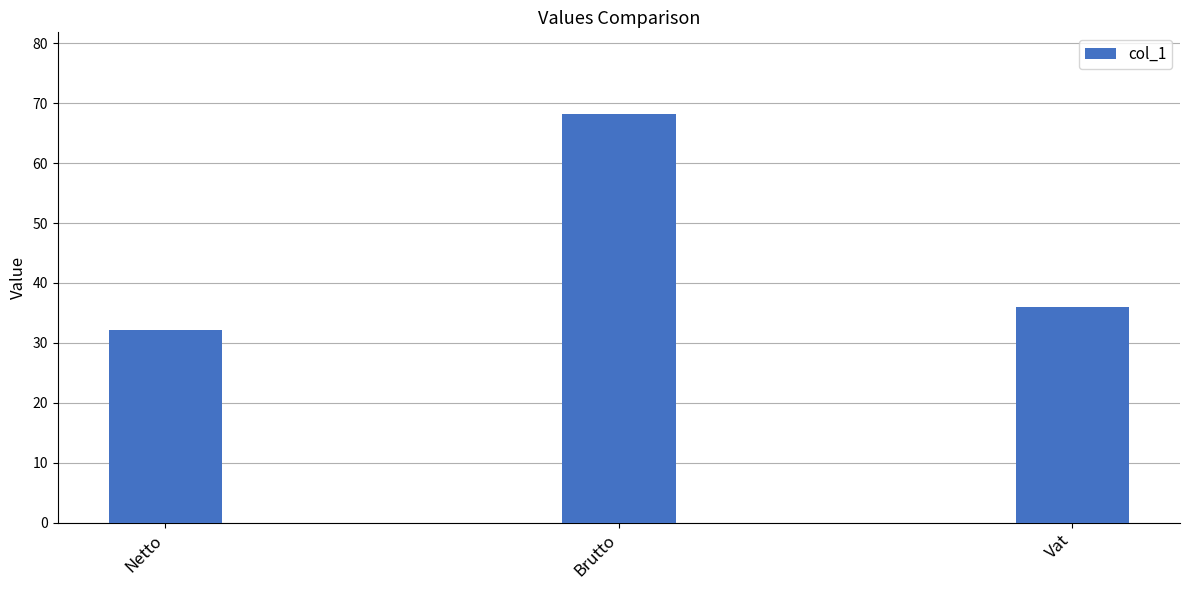

What is the sum of the values at Netto and Vat?

68.2